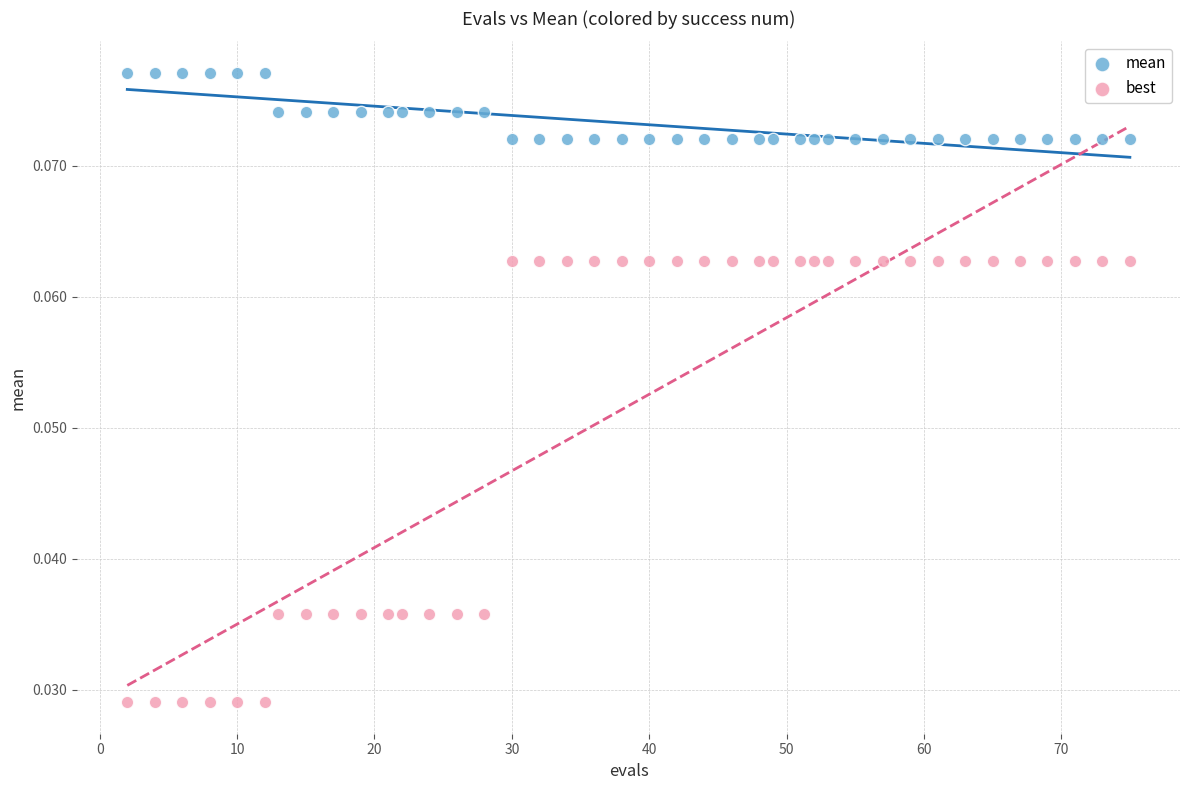

Which series reaches the minimum Y coordinate?

best